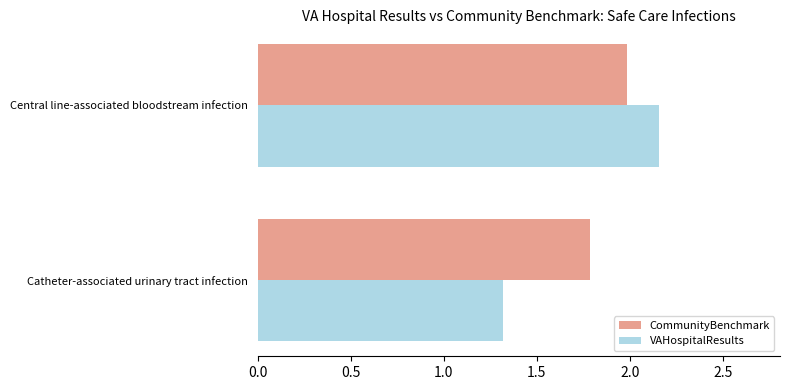

Which series has the widest spread of values?

VAHospitalResults